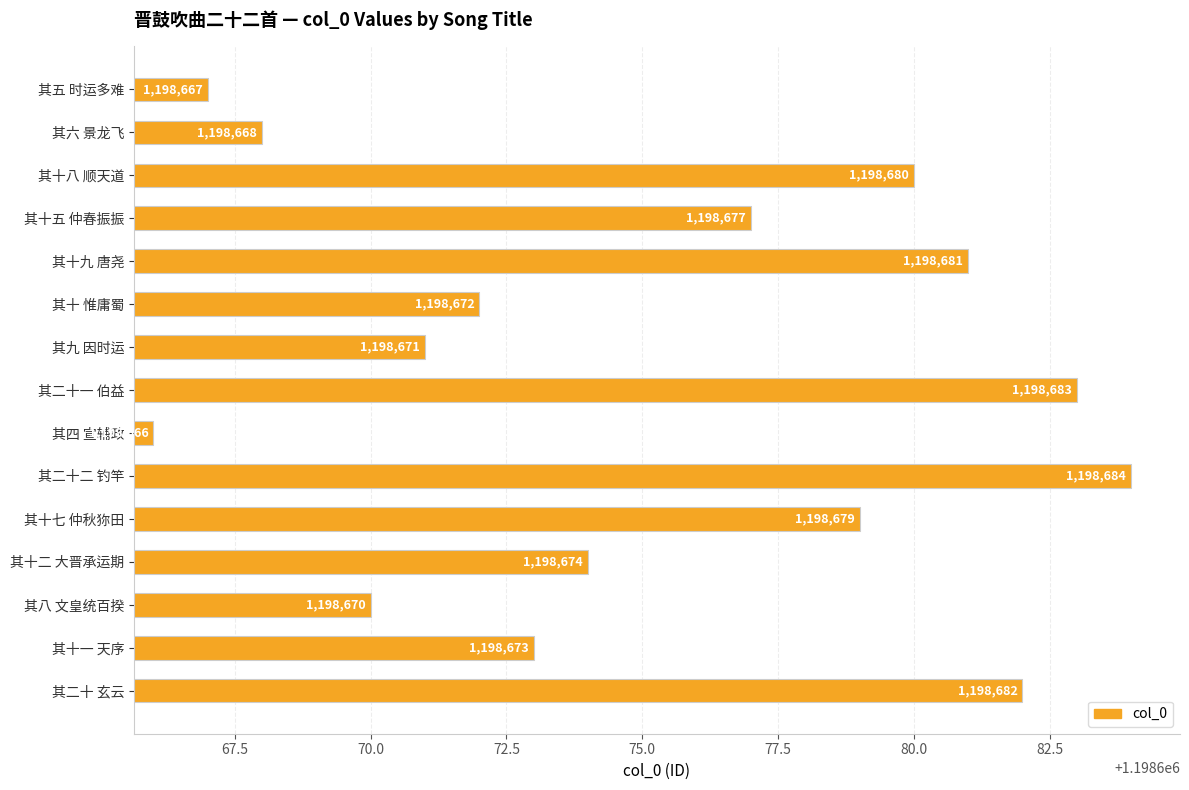

Approximately how many times larger is the value at 其六 景龙飞 compared to 其十七 仲秋狝田?

1.0